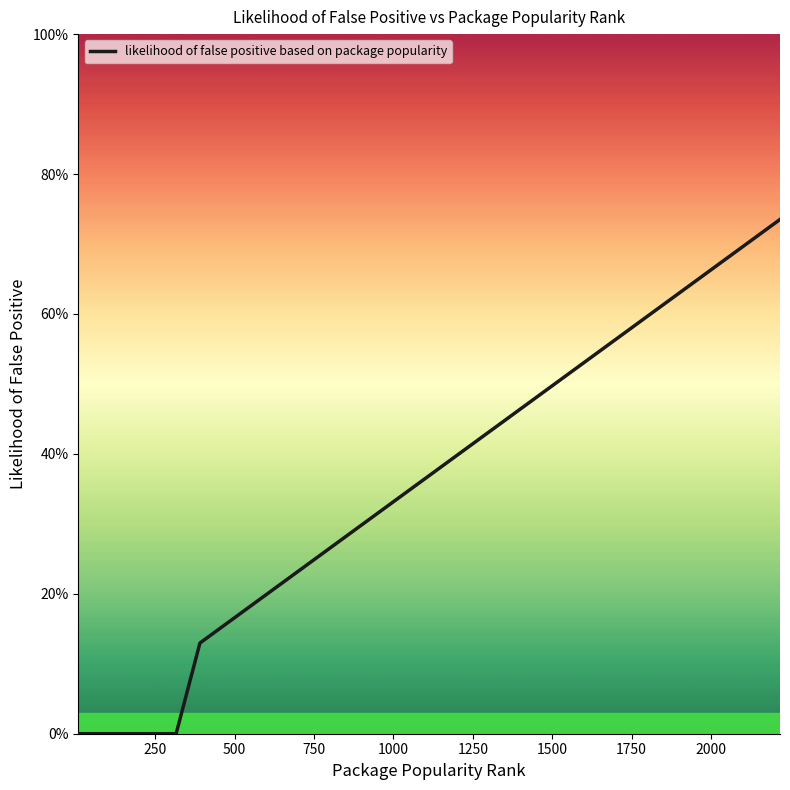

How many values are above zero?

19